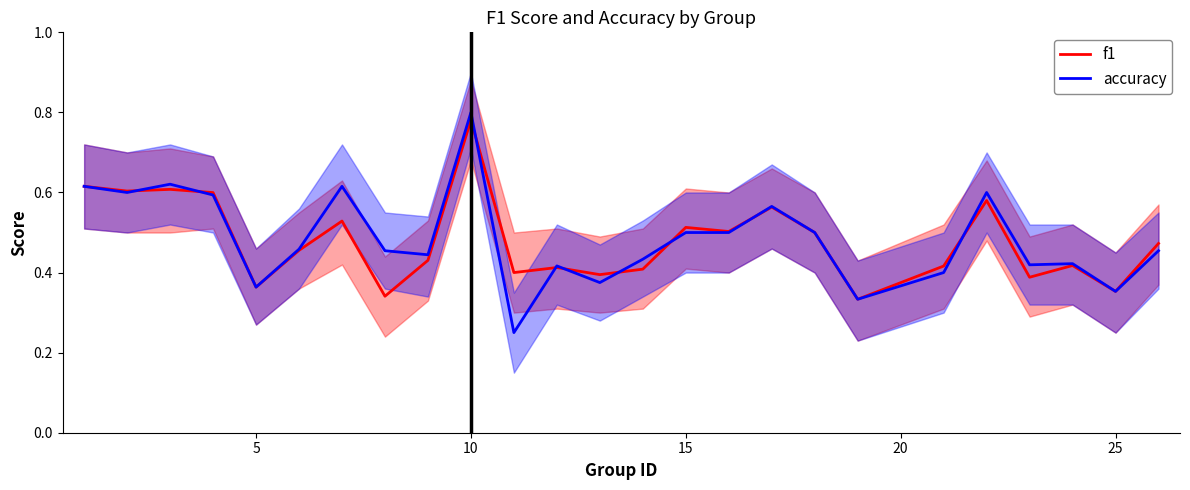

At which label does accuracy reach its peak?

10